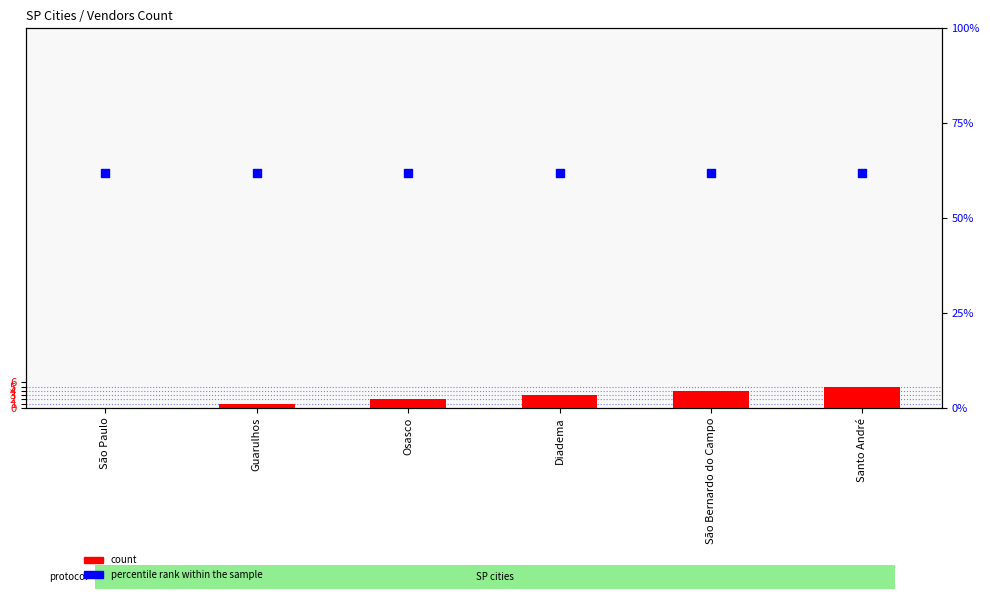

Which series has the largest Y range (max minus min)?

count